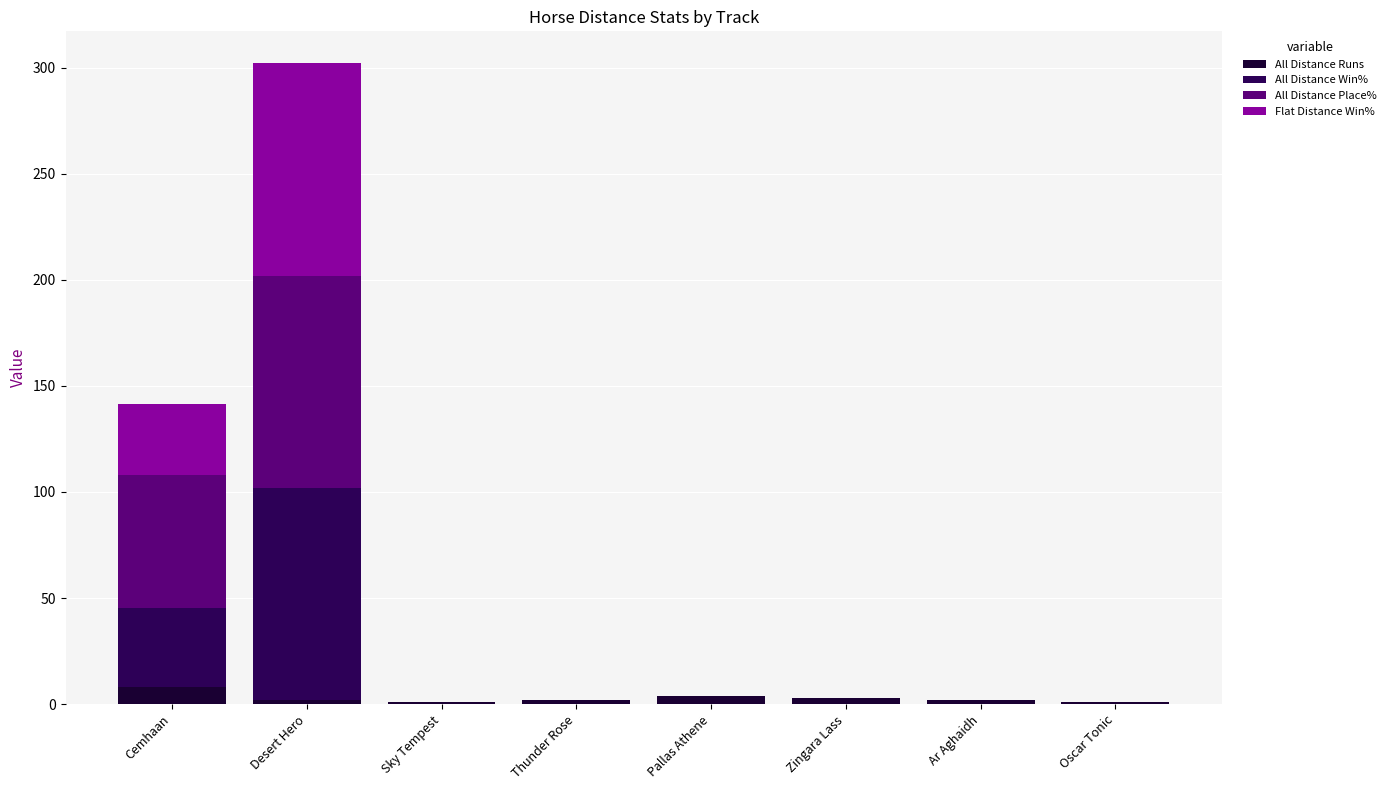

Is it true that All Distance Runs equals 1.0 at Oscar Tonic?

True